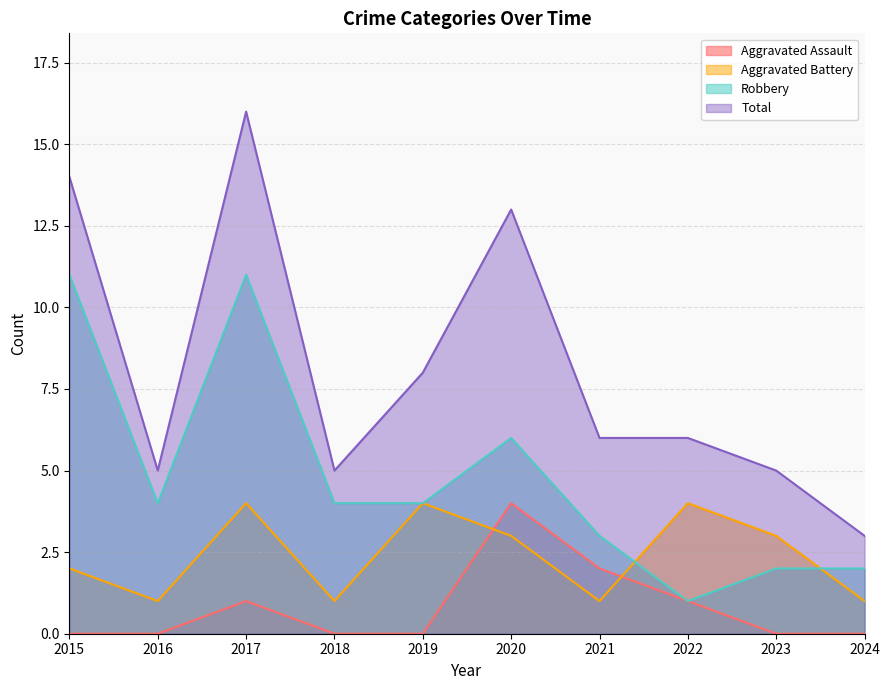

True or false: Aggravated Assault and Total cross at least once.

False